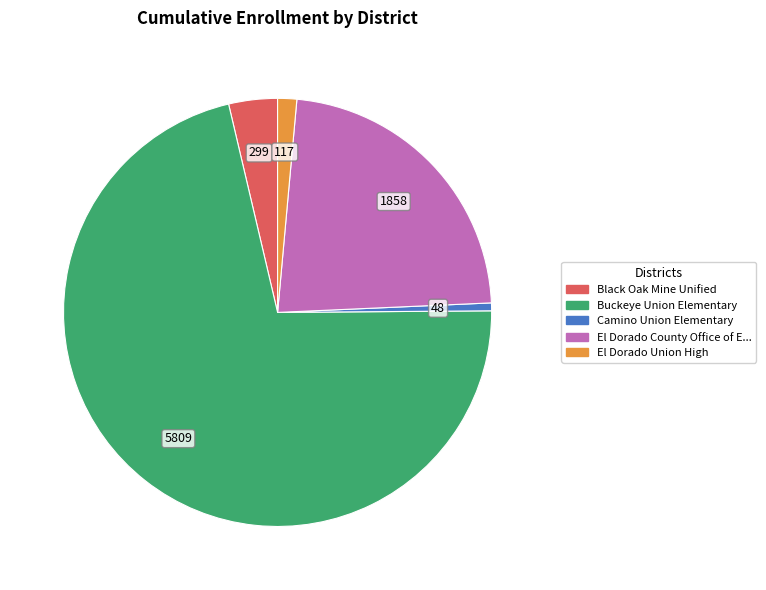

Is there any slice that represents more than half of the pie?

Yes